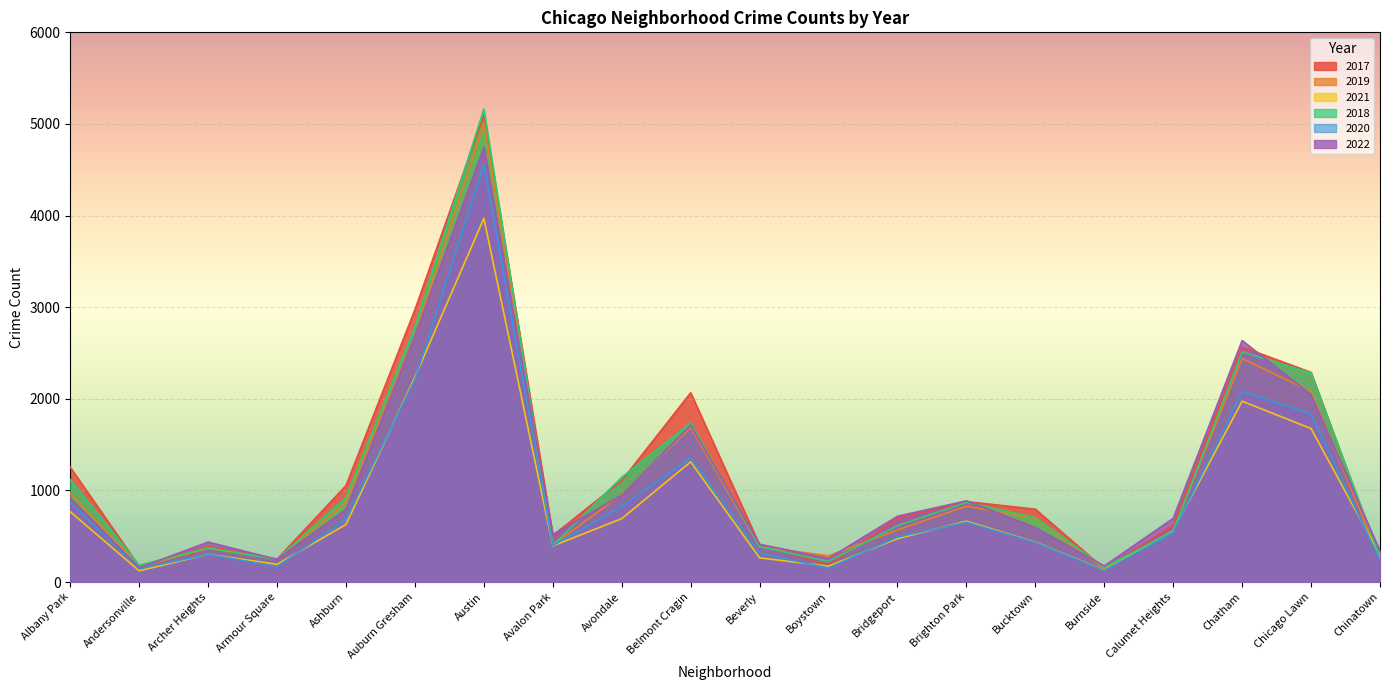

How many lines are shown in the chart?

6